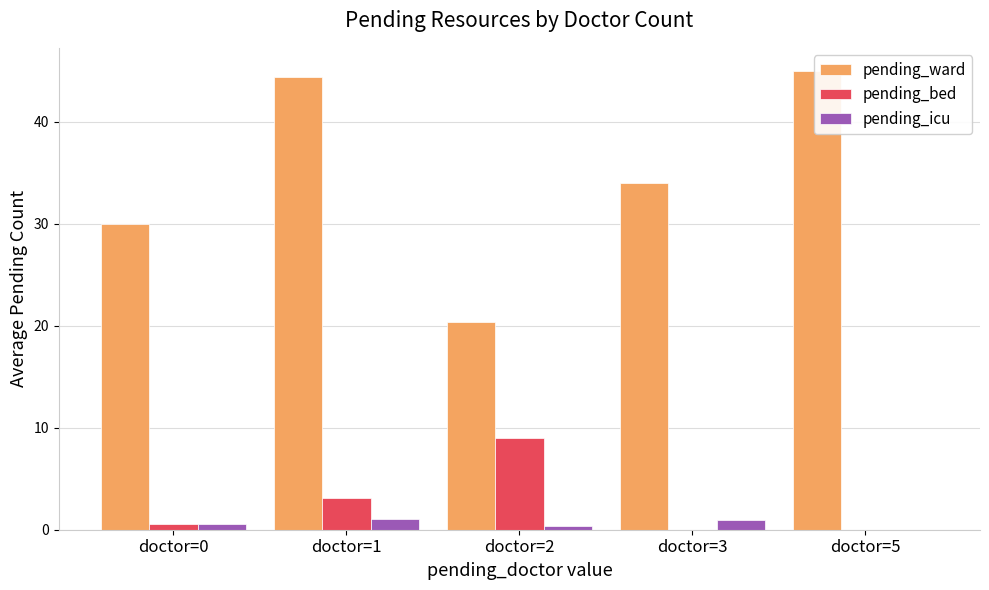

The pending_ward series shows 20.3 at doctor=2. True or false?

True